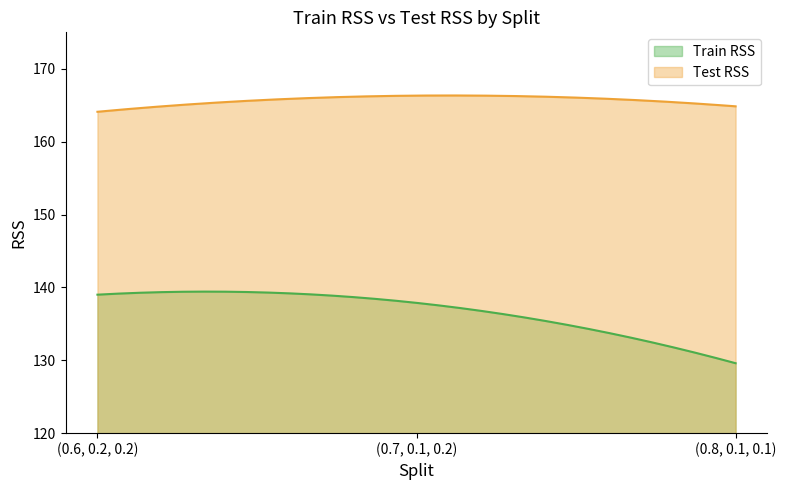

Between (0.6, 0.2, 0.2) and (0.7, 0.1, 0.2), which series saw the biggest shift?

Test RSS